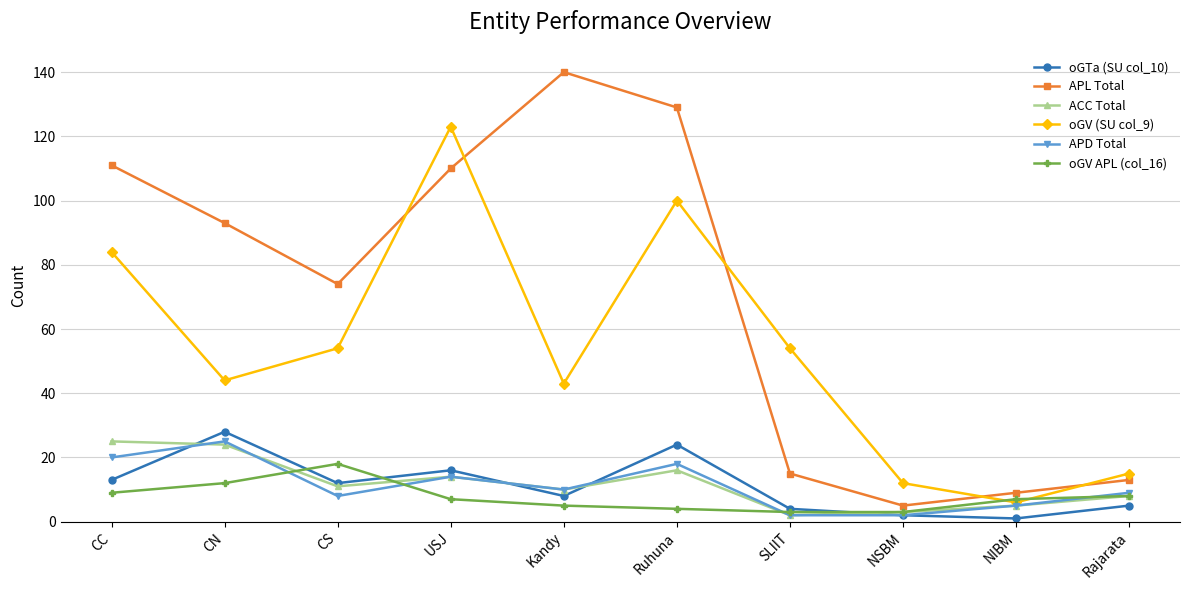

True or false: APL Total and oGTa (SU col_10) cross at least once.

False